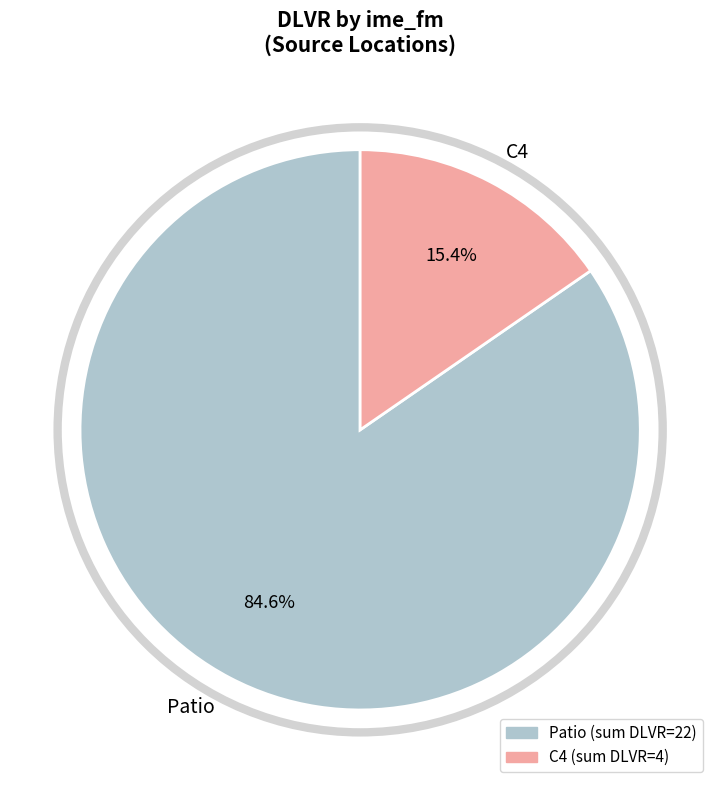

How many segments does this pie chart have?

2